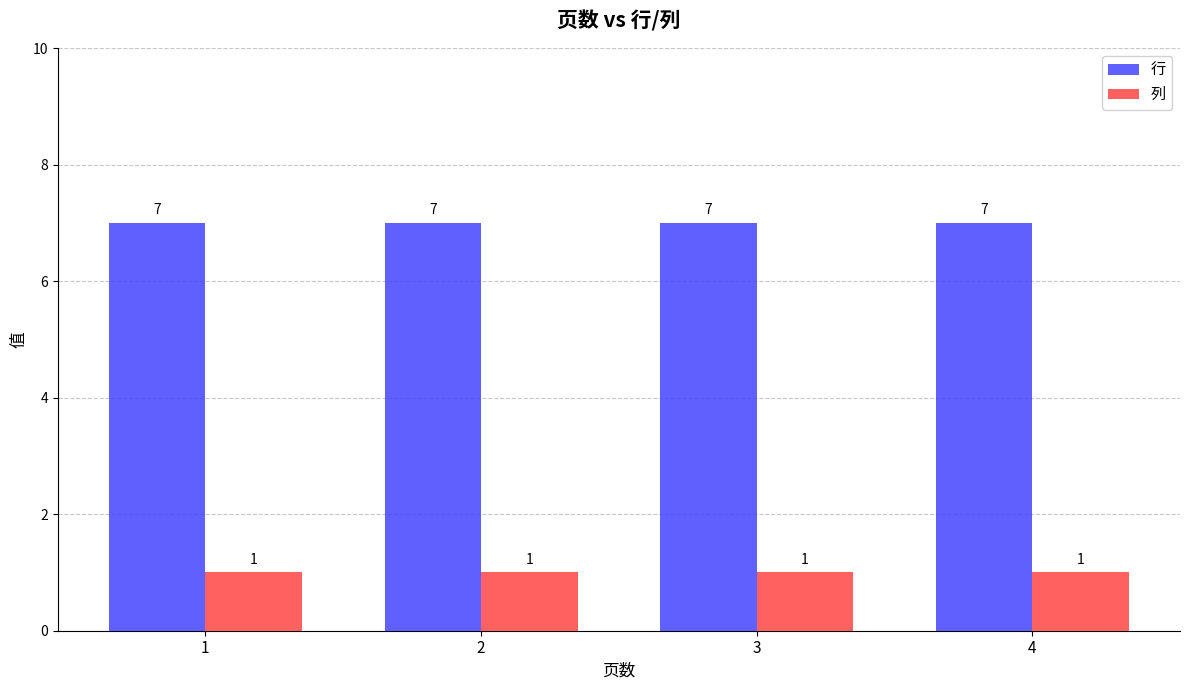

How many groups of bars are there?

4